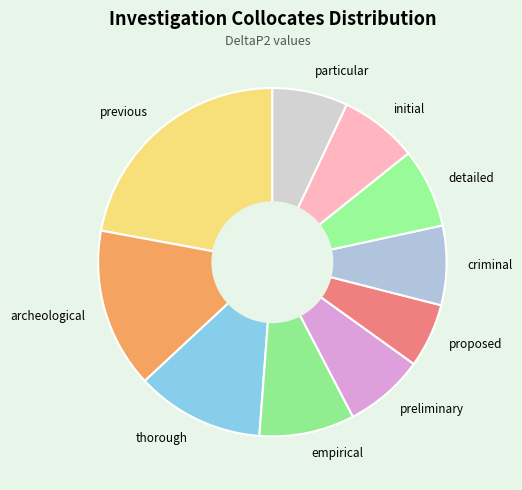

True or false: preliminary accounts for 7% of the total.

True